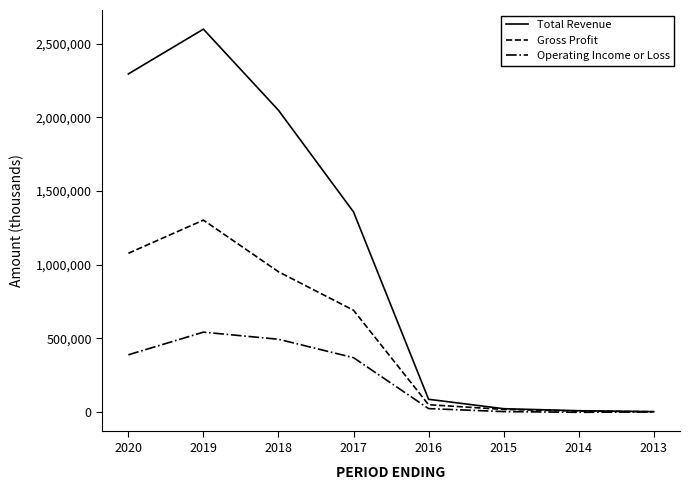

Which series changed the most between 2019 and 2018?

Total Revenue